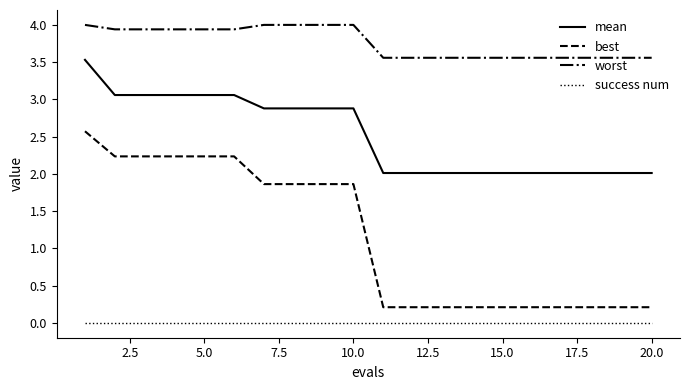

What is the maximum value shown in the chart?

4.0